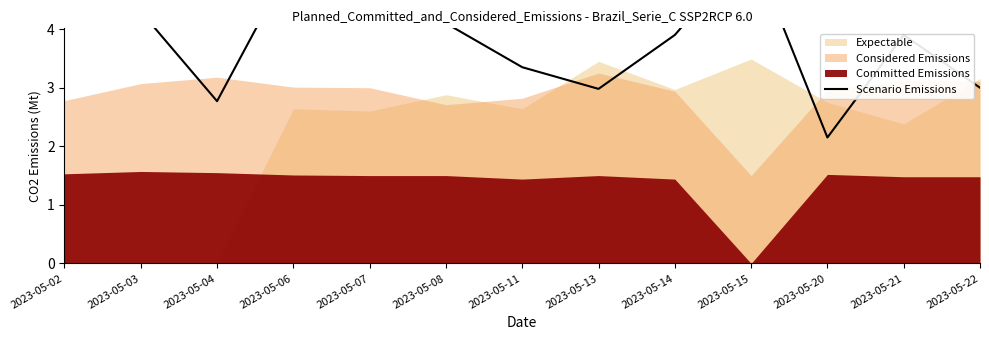

Count the number of categories in the chart.

13